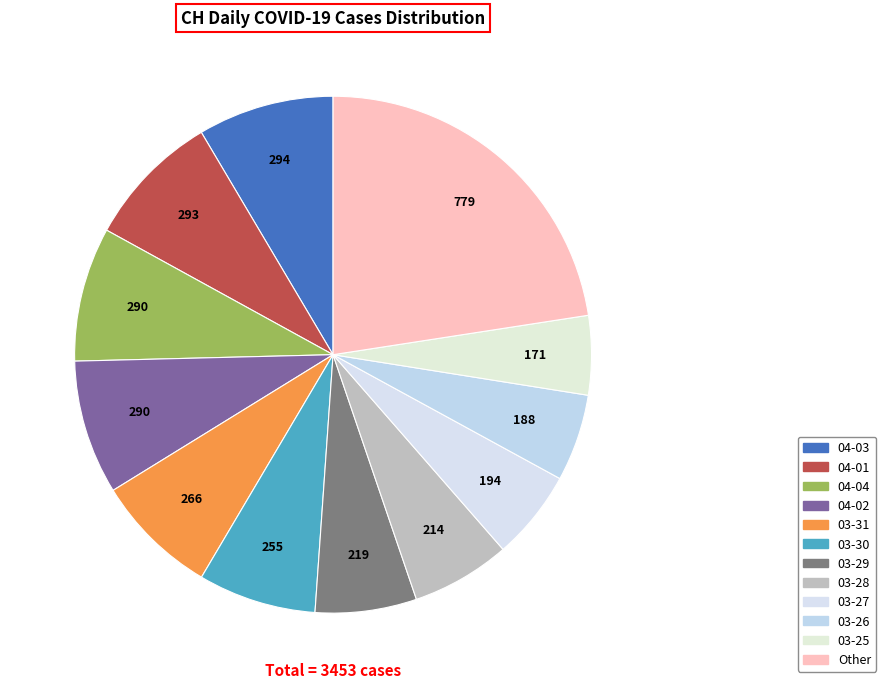

Count the number of slices in the pie.

12